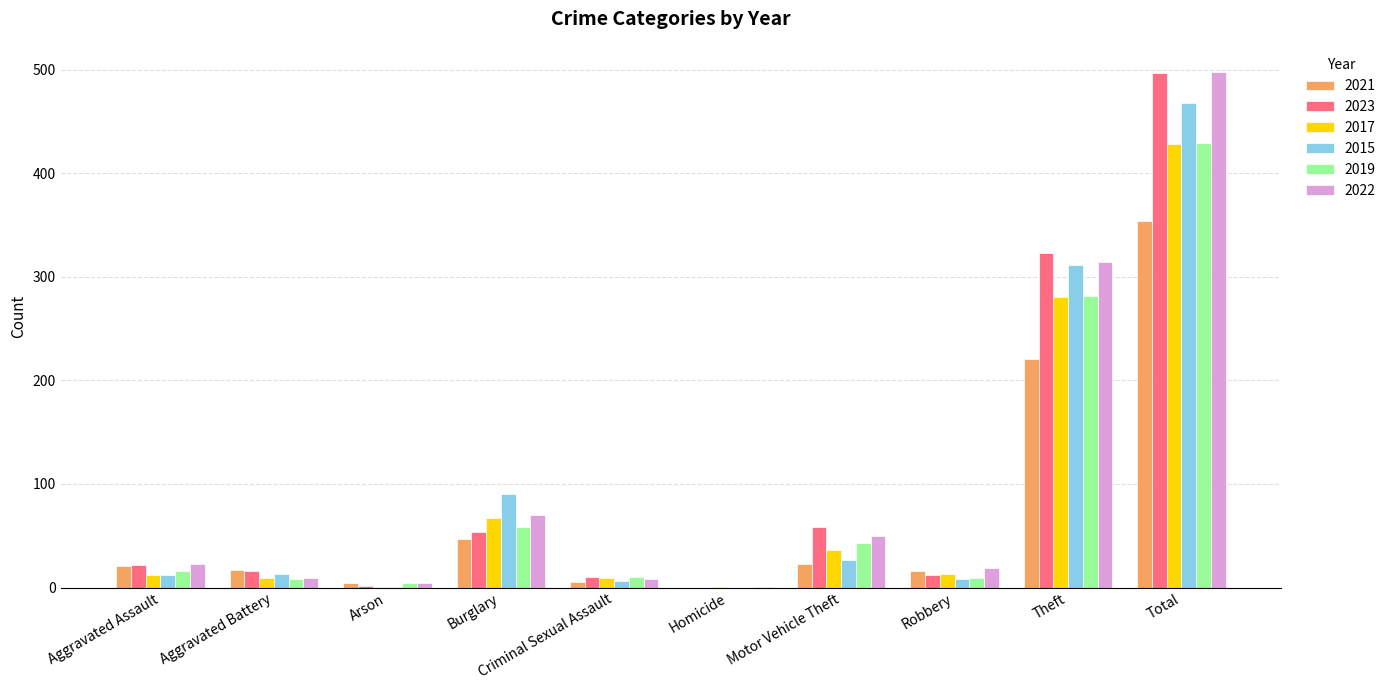

What is the difference between the 2015 values at Criminal Sexual Assault and Burglary?

84